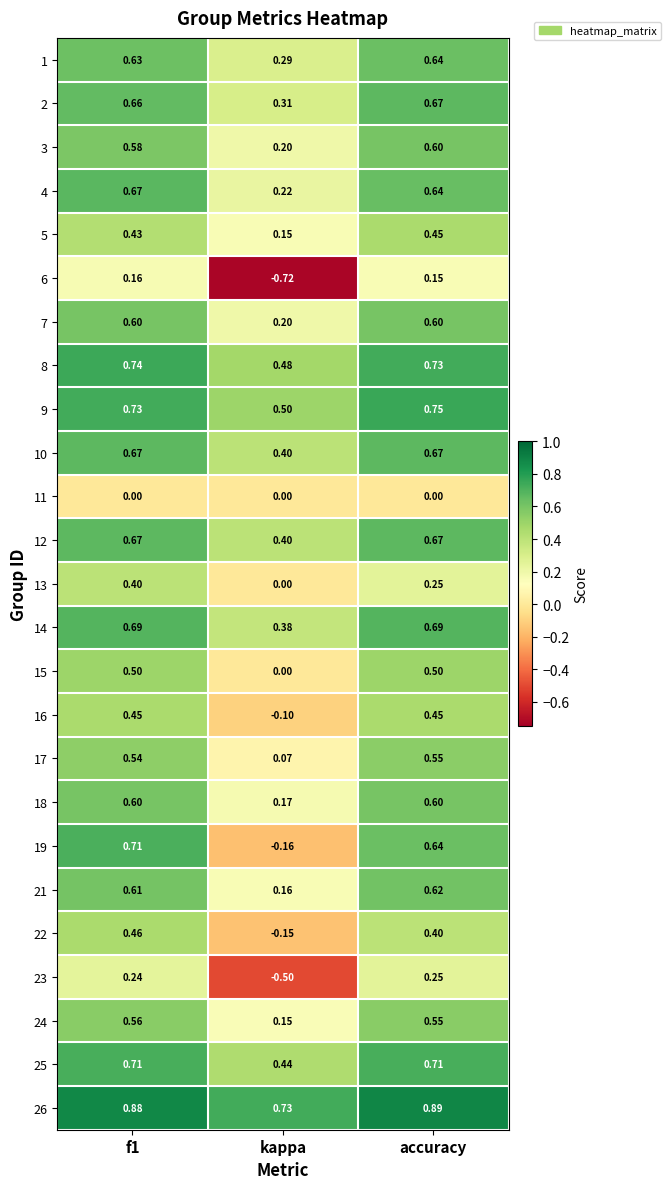

Where is 1 nearest to the value 0?

kappa